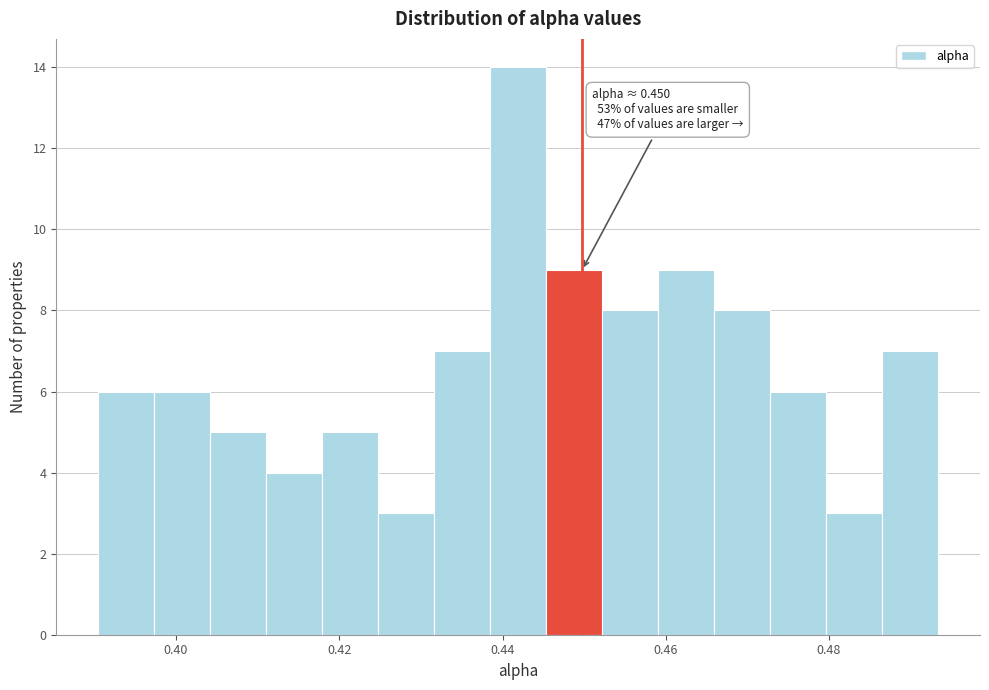

Around what value on the x-axis is the tallest bar? Give the approximate position of its centre, as read against the axis.

0.442